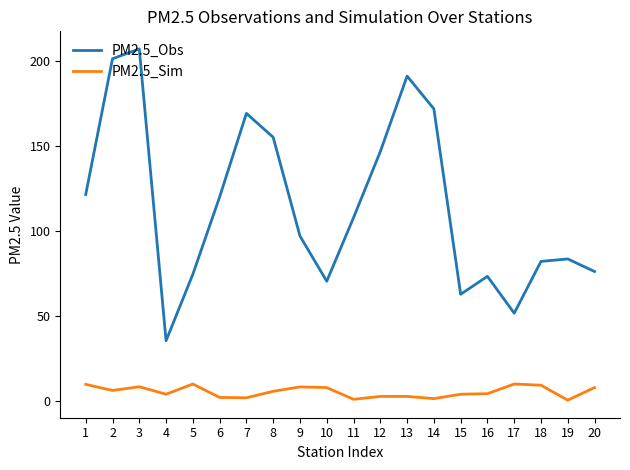

What is the maximum value for PM2.5_Sim?

10.0